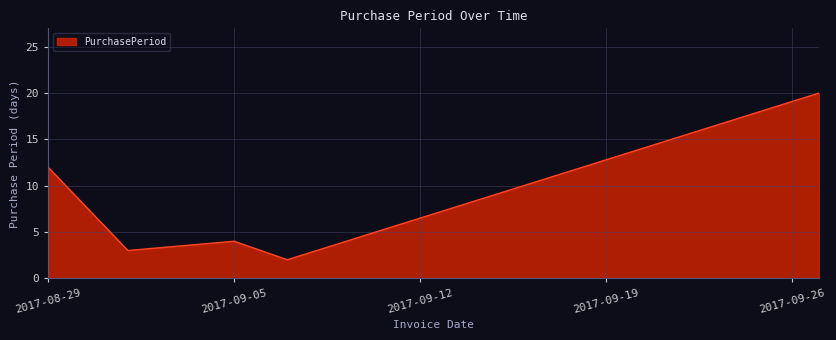

How many values are below 4?

2